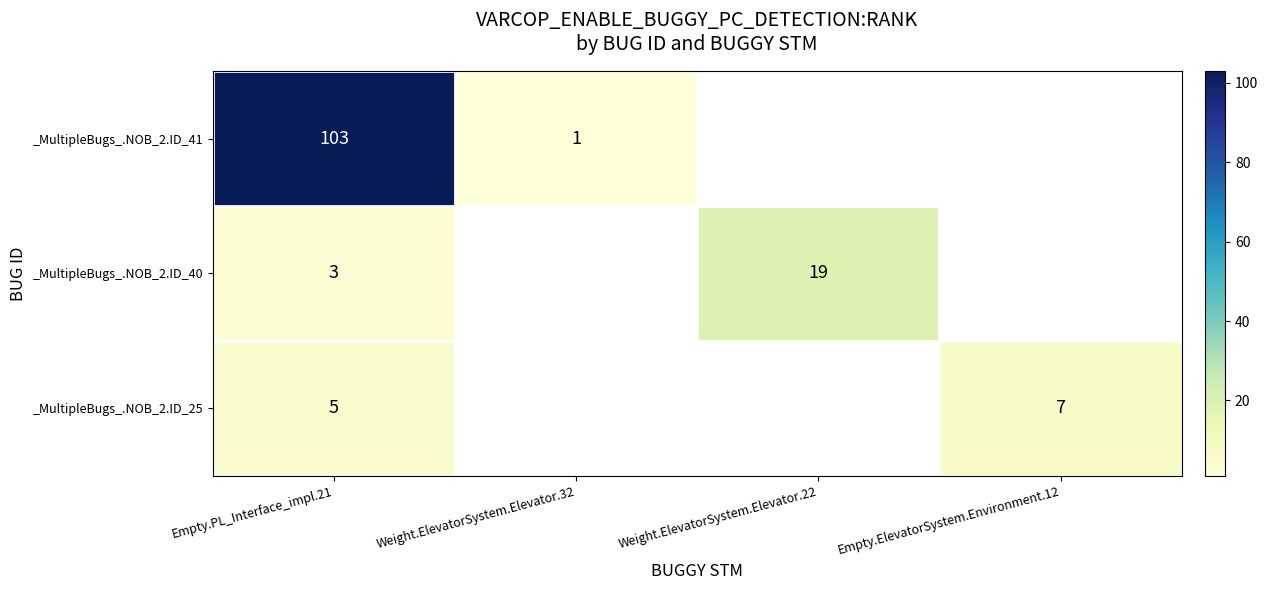

Rank the series at Empty.PL_Interface_impl.21 from highest to lowest value.

_MultipleBugs_.NOB_2.ID_41, _MultipleBugs_.NOB_2.ID_25, _MultipleBugs_.NOB_2.ID_40